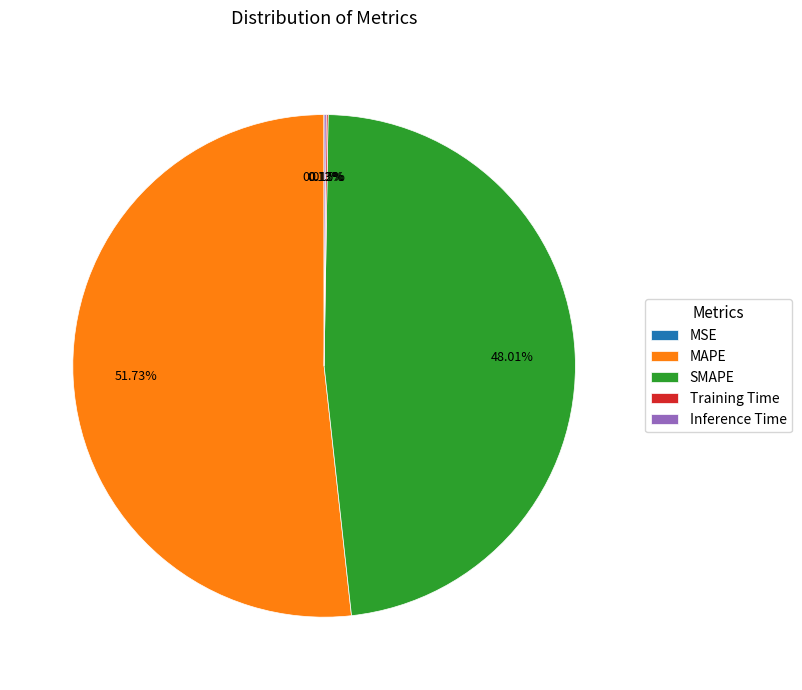

Which slice is the largest?

MAPE